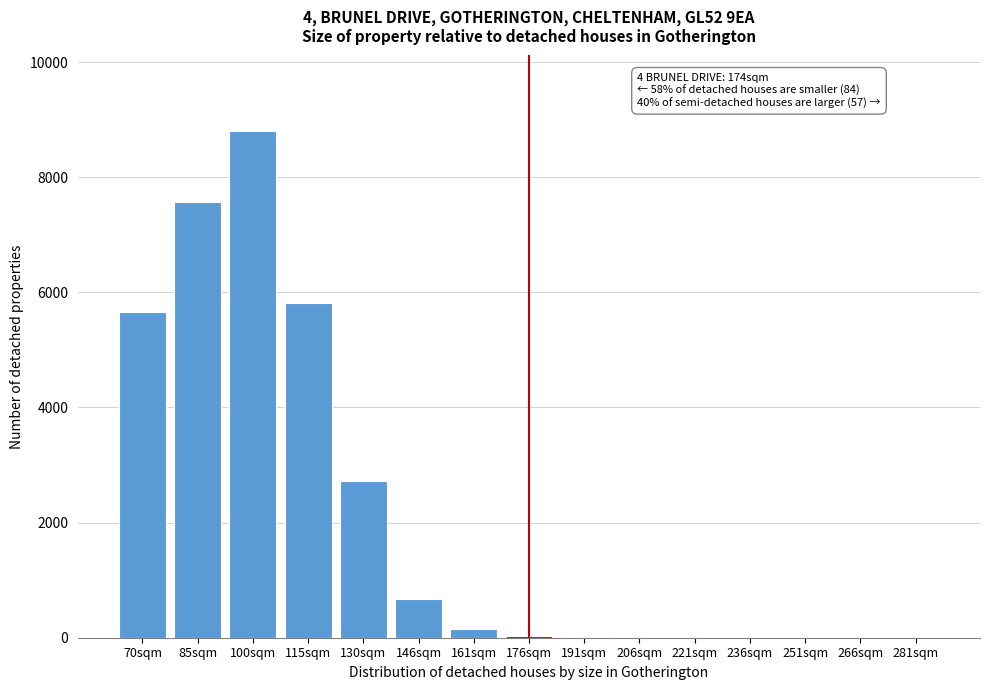

Between 115sqm and 266sqm, which is larger?

115sqm